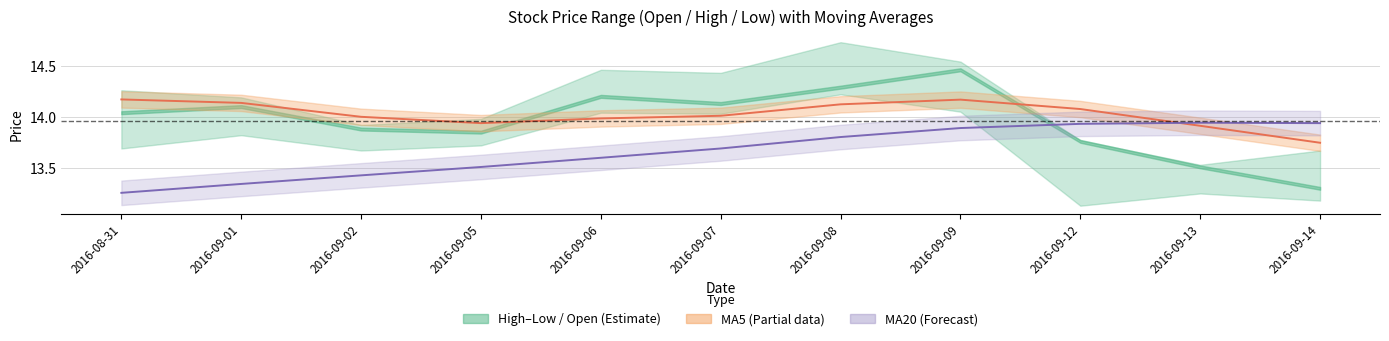

Is the value of MA20 at 2016-09-13 greater than the value of MA5 at 2016-09-07?

No